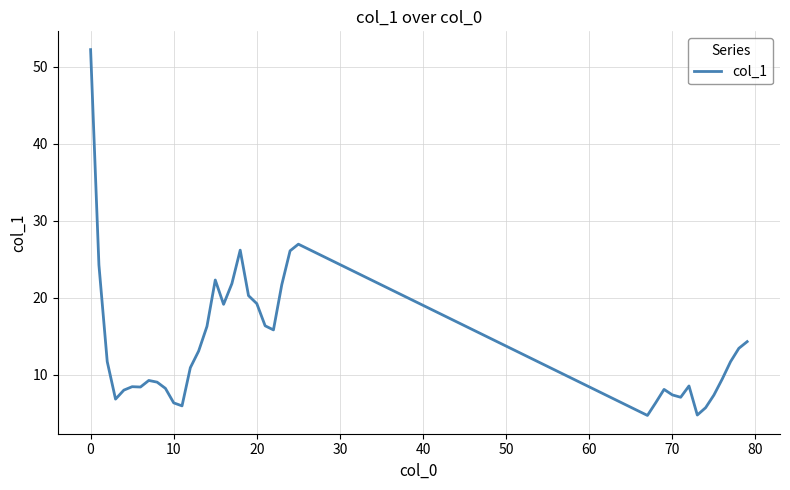

True or false: there are more than 0 points higher than both neighbors.

True